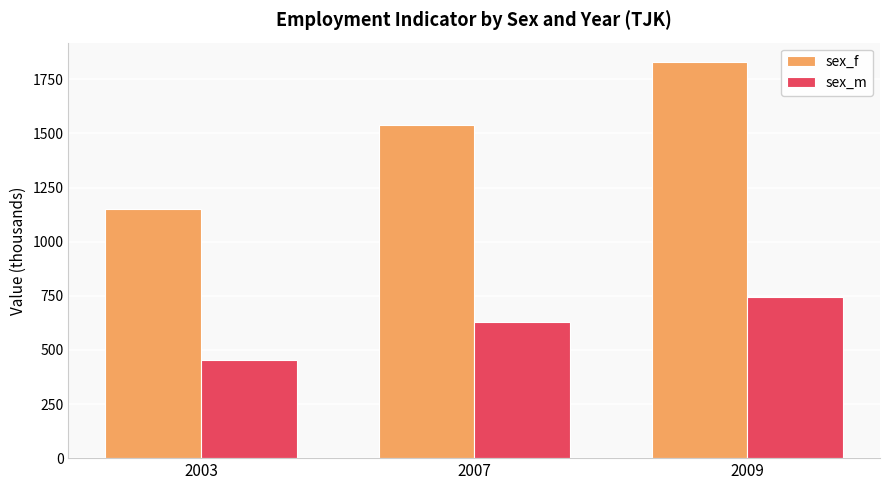

What is the total value across all series at 2007?

2167.6